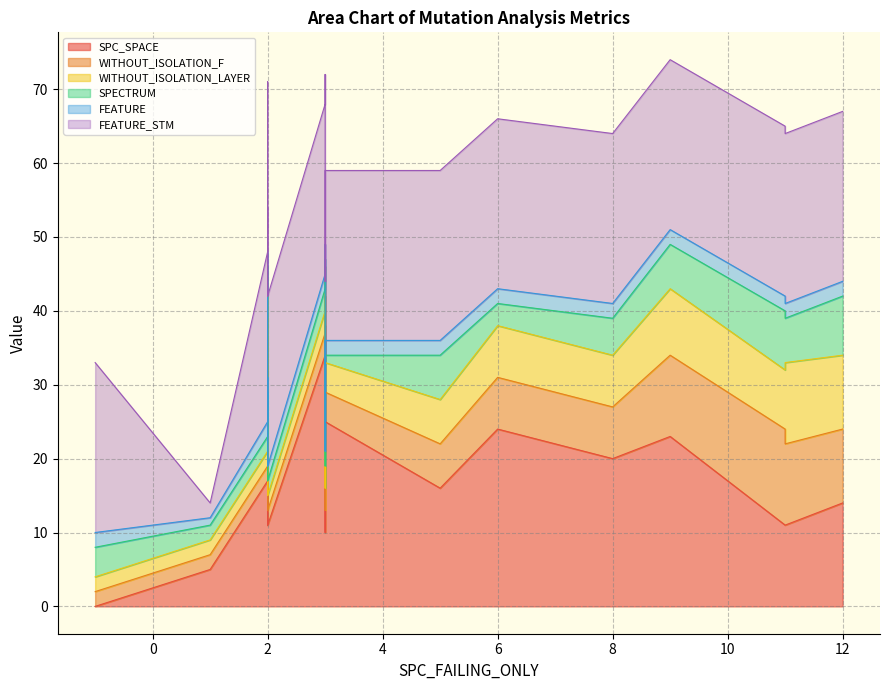

At which category does WITHOUT_ISOLATION_LAYER reach its first local peak?

9